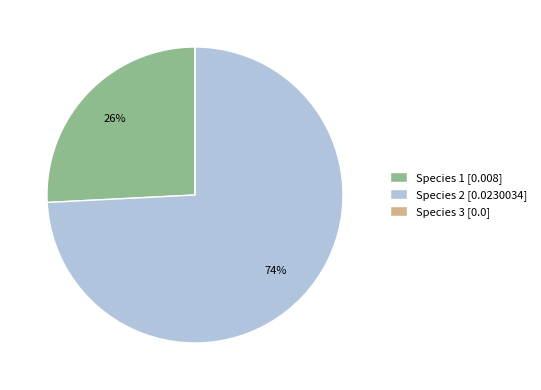

Do Species 1 [0.008] and Species 2 [0.0230034] together represent more than half of the pie?

Yes